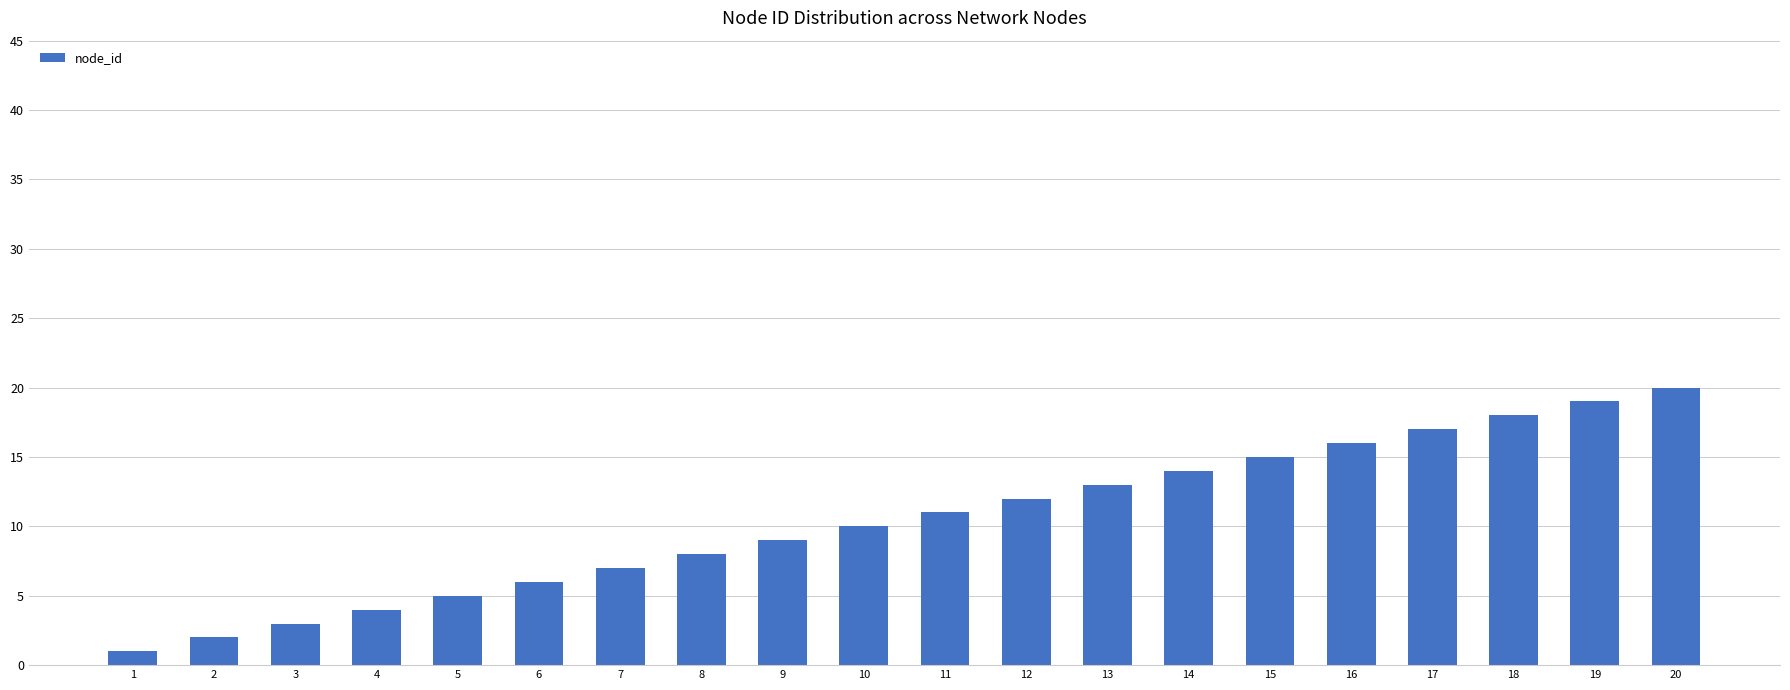

What is the difference between the second highest and second lowest values?

17